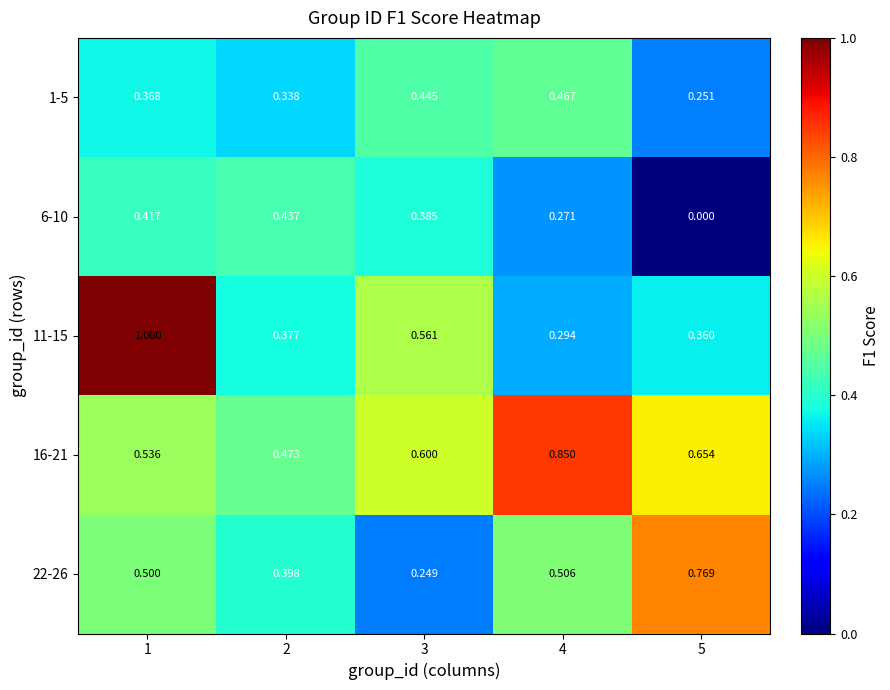

Is the value of 11-15 at 4 greater than the value of 22-26 at 2?

No